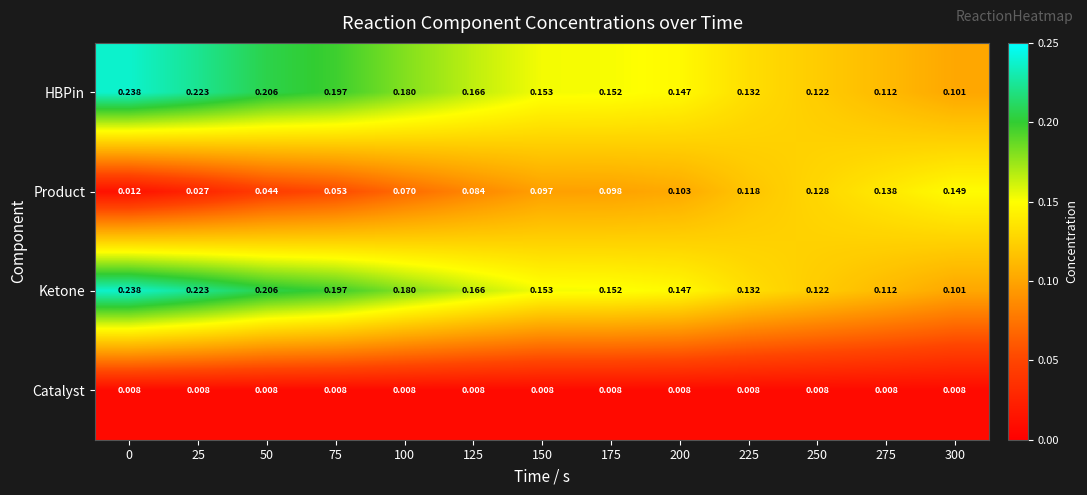

Is the value of Ketone at 25 greater than the value of Product at 300?

Yes